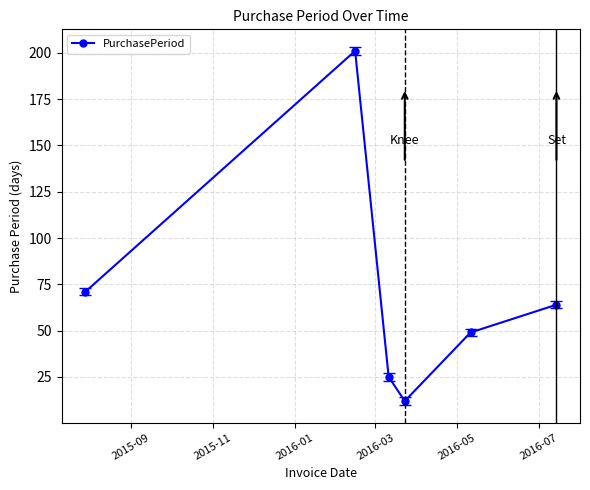

What is the greatest value displayed?

201